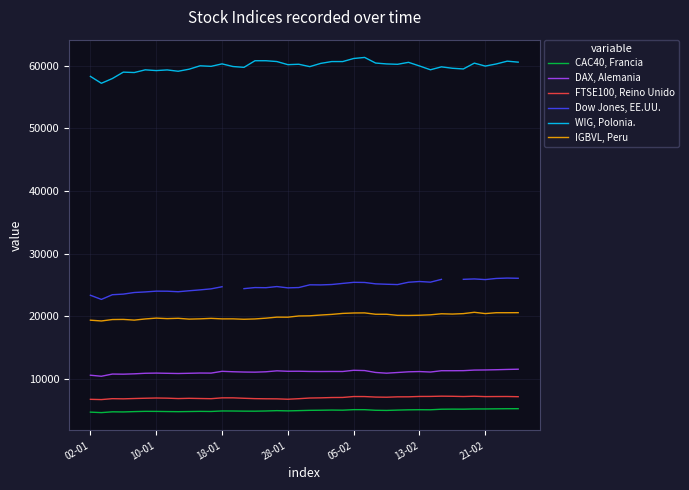

What is the value of the IGBVL, Peru point at the 32nd from the left?

20226.2